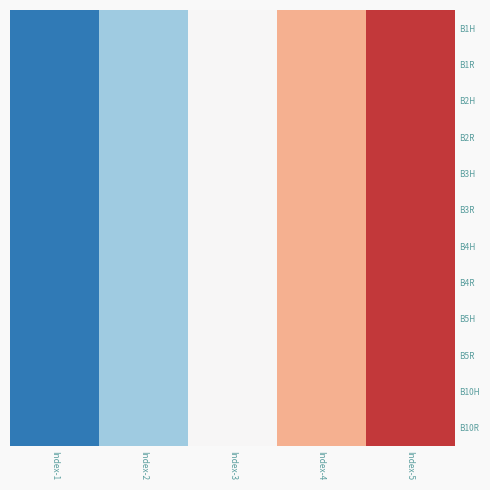

Reading left to right, transcribe all the data shown in this chart.

B1H: Index-1=-1.4	Index-2=-0.7	Index-3=0.0	Index-4=0.7	Index-5=1.4
B1R: Index-1=-1.4	Index-2=-0.7	Index-3=0.0	Index-4=0.7	Index-5=1.4
B2H: Index-1=-1.4	Index-2=-0.7	Index-3=0.0	Index-4=0.7	Index-5=1.4
B2R: Index-1=-1.4	Index-2=-0.7	Index-3=0.0	Index-4=0.7	Index-5=1.4
B3H: Index-1=-1.4	Index-2=-0.7	Index-3=0.0	Index-4=0.7	Index-5=1.4
B3R: Index-1=-1.4	Index-2=-0.7	Index-3=0.0	Index-4=0.7	Index-5=1.4
B4H: Index-1=-1.4	Index-2=-0.7	Index-3=0.0	Index-4=0.7	Index-5=1.4
B4R: Index-1=-1.4	Index-2=-0.7	Index-3=0.0	Index-4=0.7	Index-5=1.4
B5H: Index-1=-1.4	Index-2=-0.7	Index-3=0.0	Index-4=0.7	Index-5=1.4
B5R: Index-1=-1.4	Index-2=-0.7	Index-3=0.0	Index-4=0.7	Index-5=1.4
B10H: Index-1=-1.4	Index-2=-0.7	Index-3=0.0	Index-4=0.7	Index-5=1.4
B10R: Index-1=-1.4	Index-2=-0.7	Index-3=0.0	Index-4=0.7	Index-5=1.4